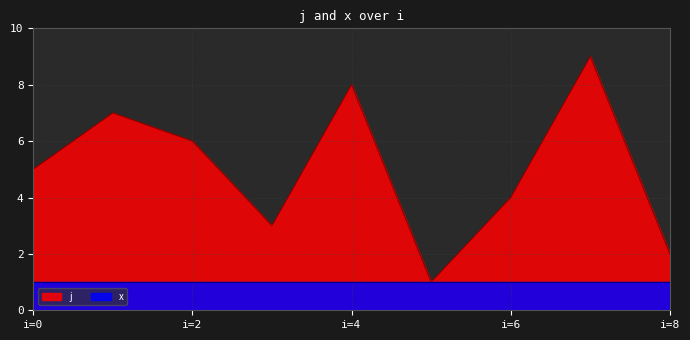

What is the value of the 9th point from the left?

2